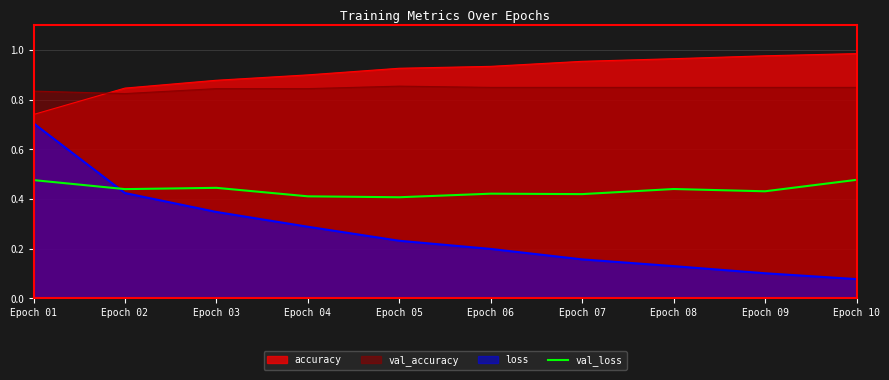

At which label does loss reach its peak?

Epoch 01